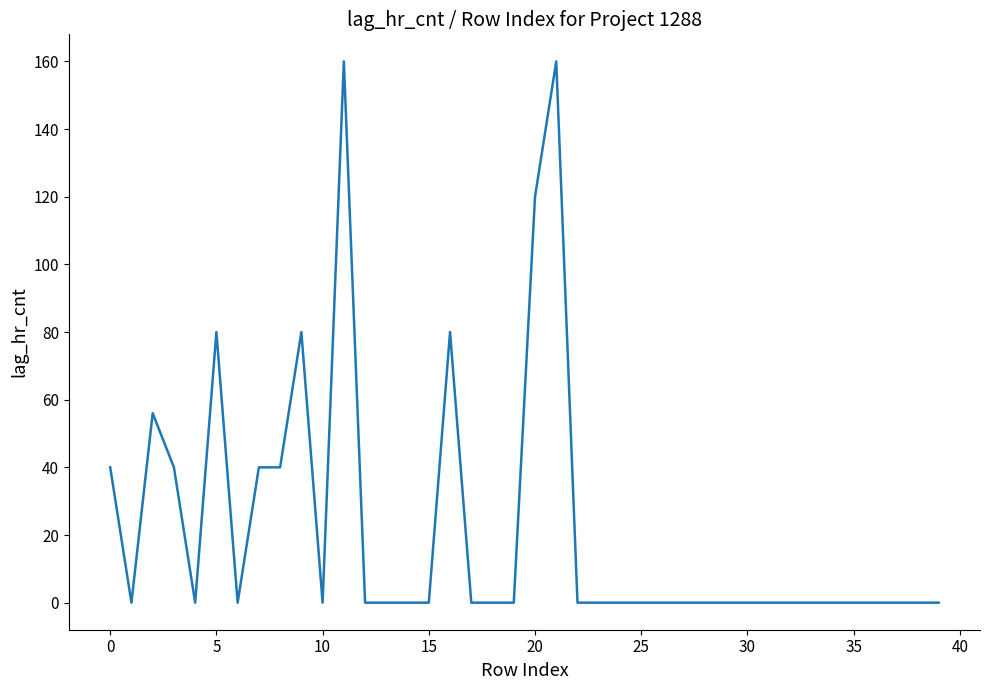

What is the average value?

22